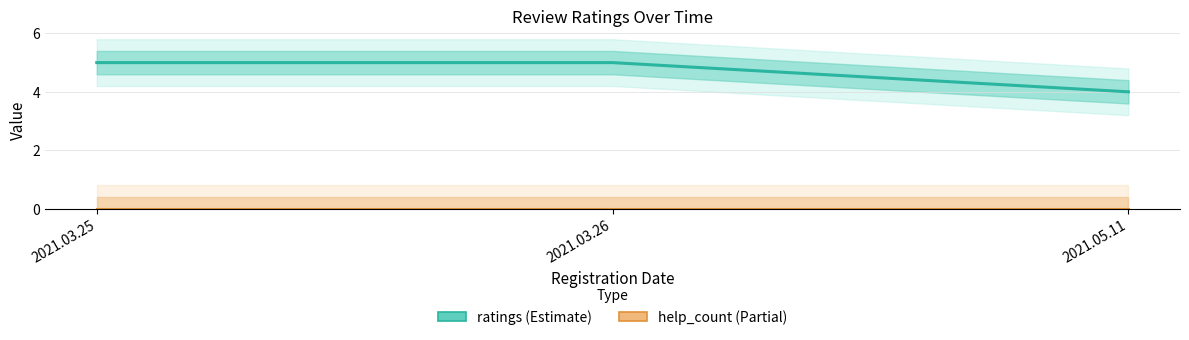

Does the chart display data point markers on the line(s)?

No